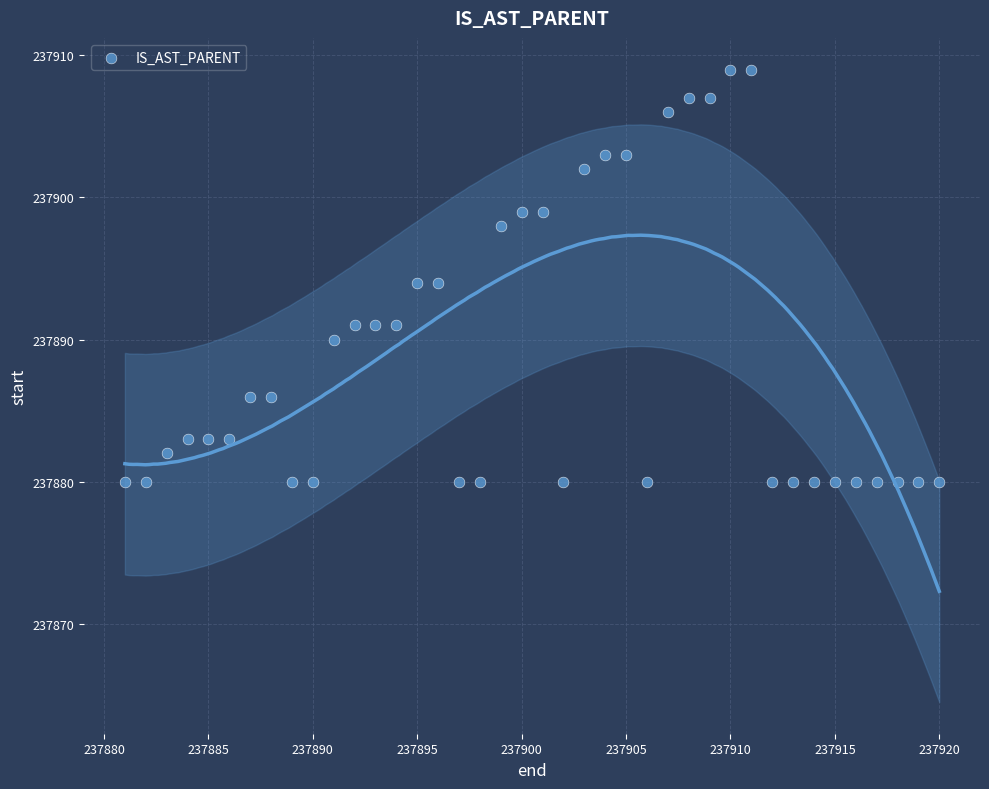

What is the range of X values (max minus min)?

39